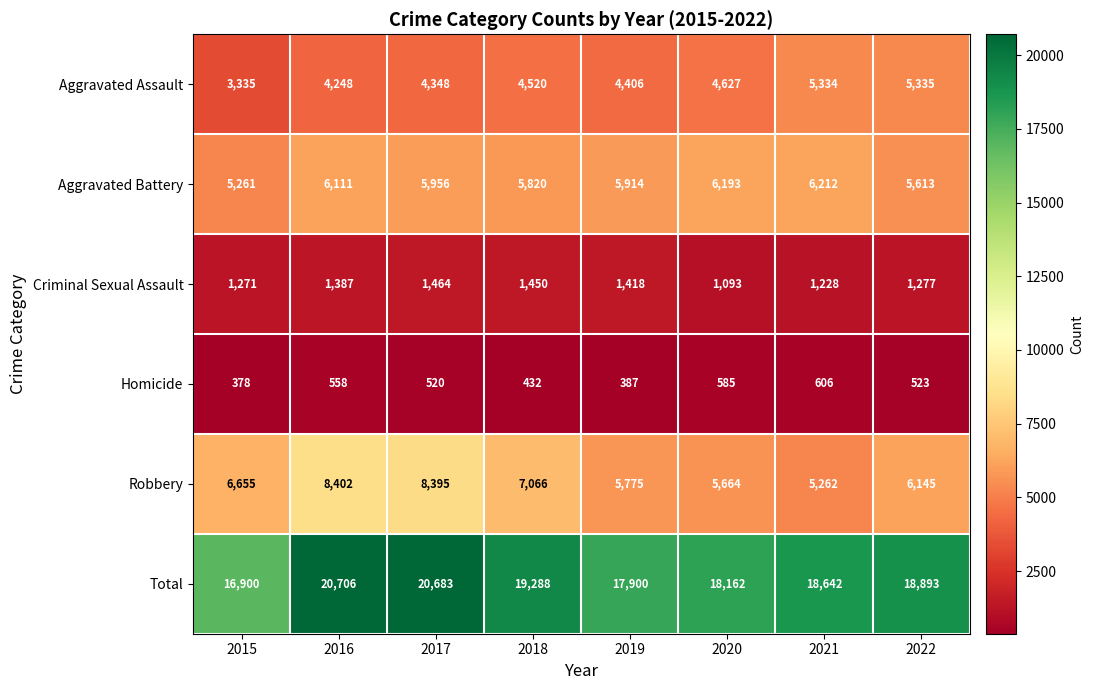

Is it true that Total equals 13740 at 2017?

False